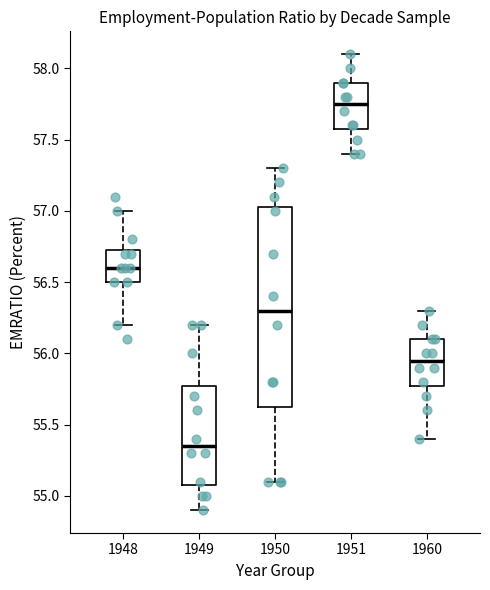

Where does the median line of the box at x = 1948 sit on the y-axis? The values are not printed on the chart, so give them approximately, as read against the axis.

56.60